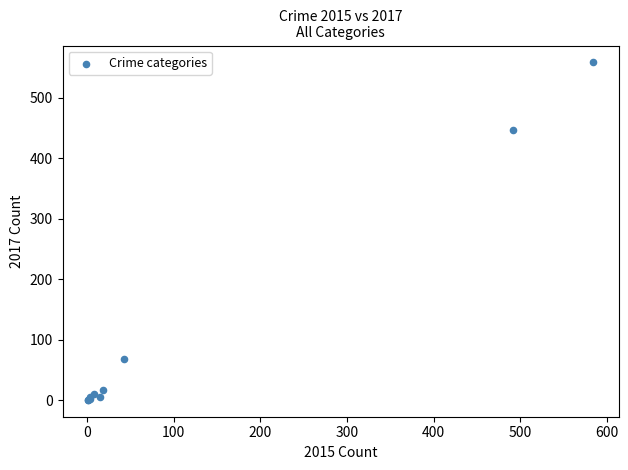

What Y value in the scatter plot is closest to 279?

447